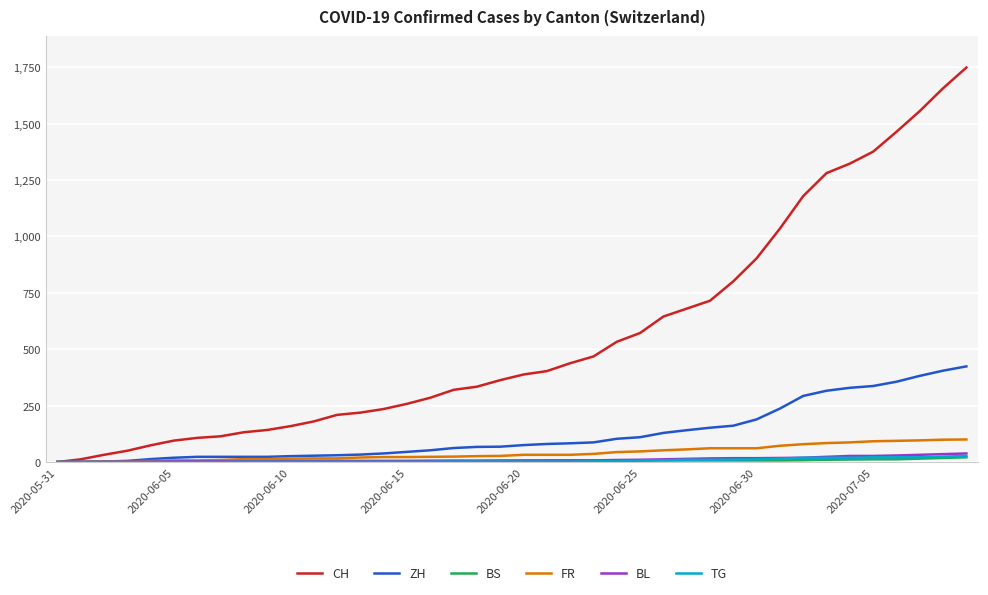

What is the greatest value displayed?

1749